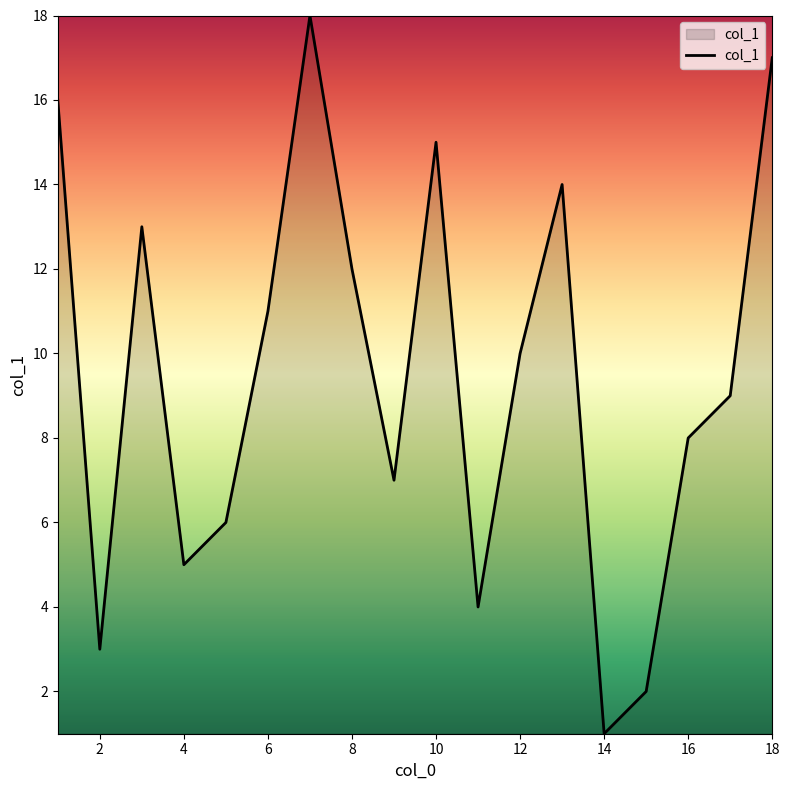

What is the difference between the maximum and minimum values?

17